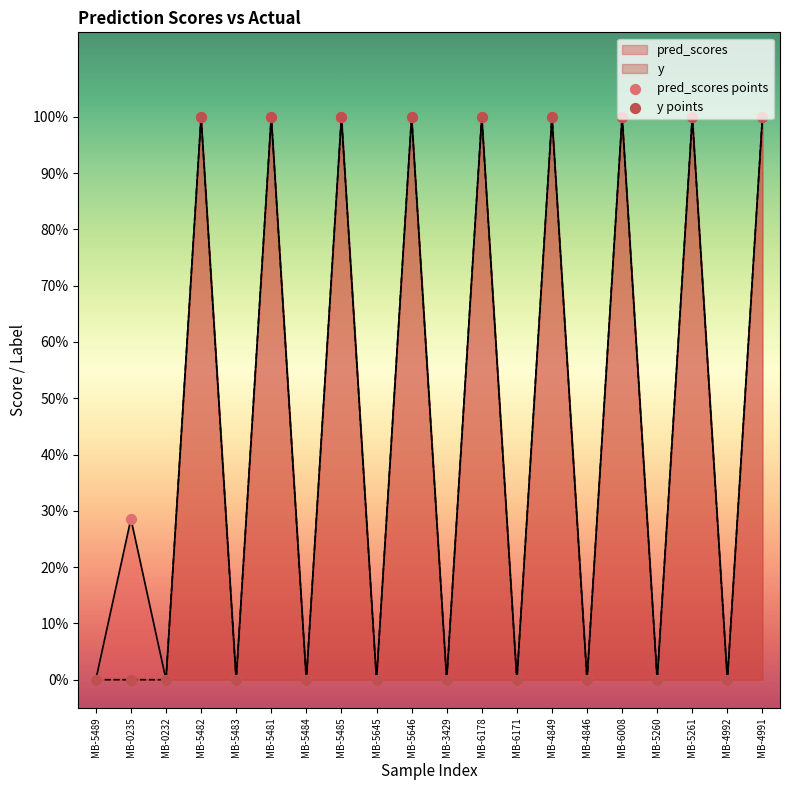

Is the value of y at MB-5261 greater than the value of pred_scores at MB-6008?

No